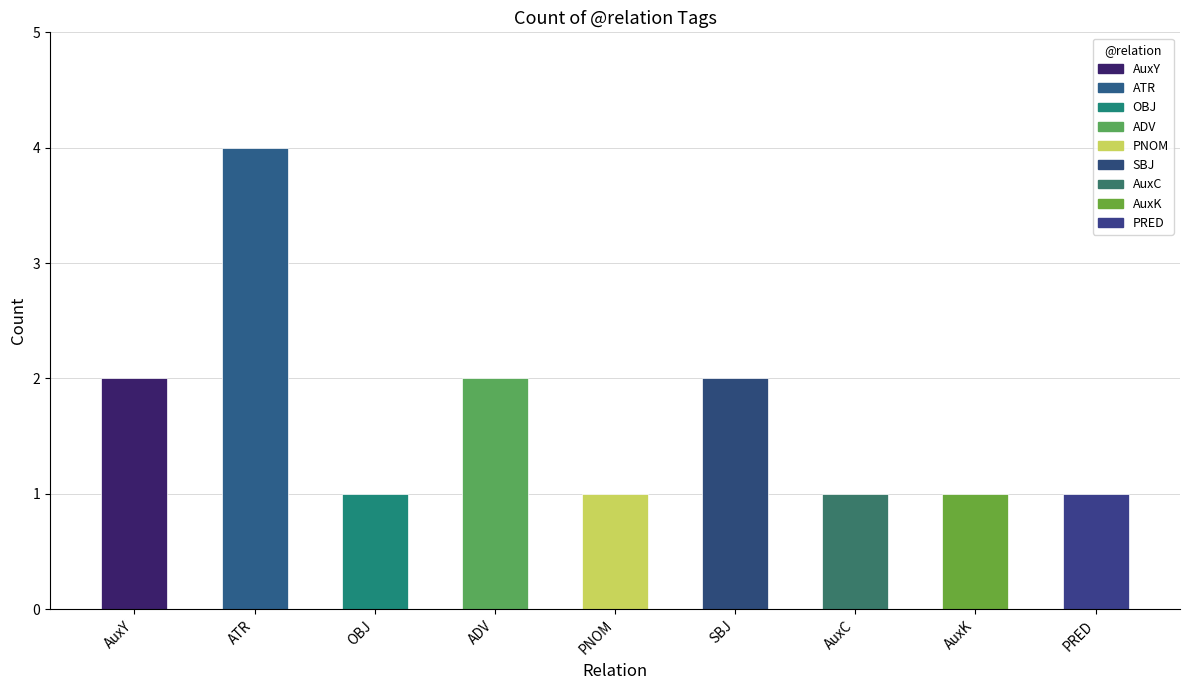

At which category does the chart reach its peak across all series?

ATR